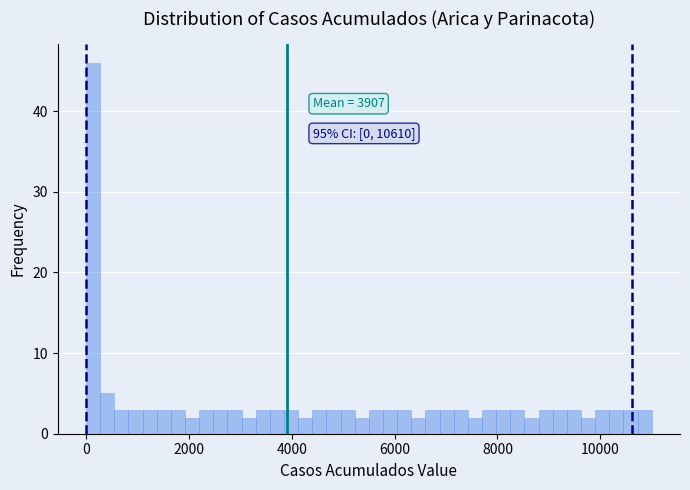

Around what value on the x-axis is the tallest bar? Give the approximate position of its centre, as read against the axis.

200